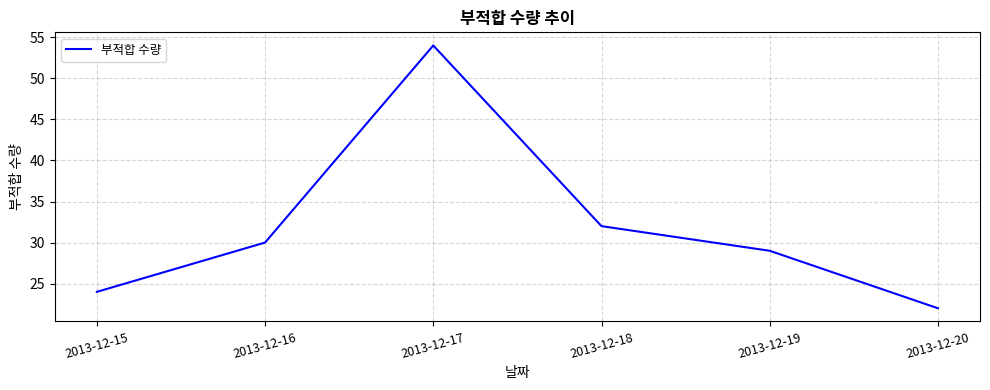

Reading left to right, transcribe all the data shown in this chart.

2013-12-15=24	2013-12-16=30	2013-12-17=54	2013-12-18=32	2013-12-19=29	2013-12-20=22